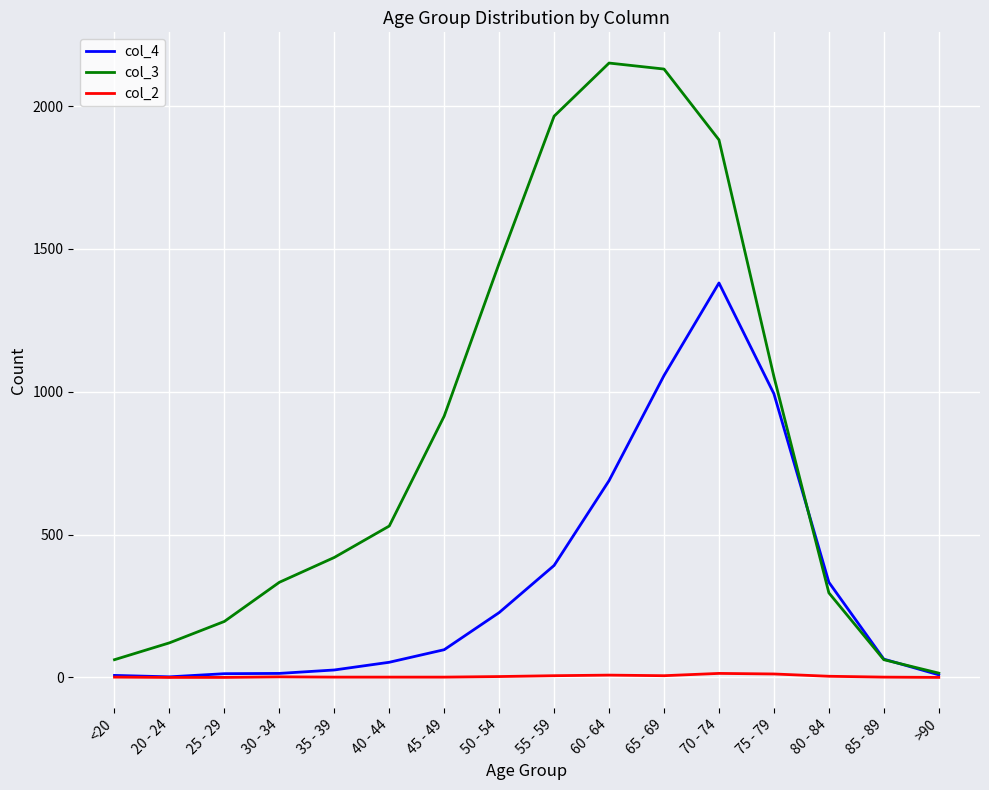

Where is col_3 nearest to the value 1083?

75 - 79